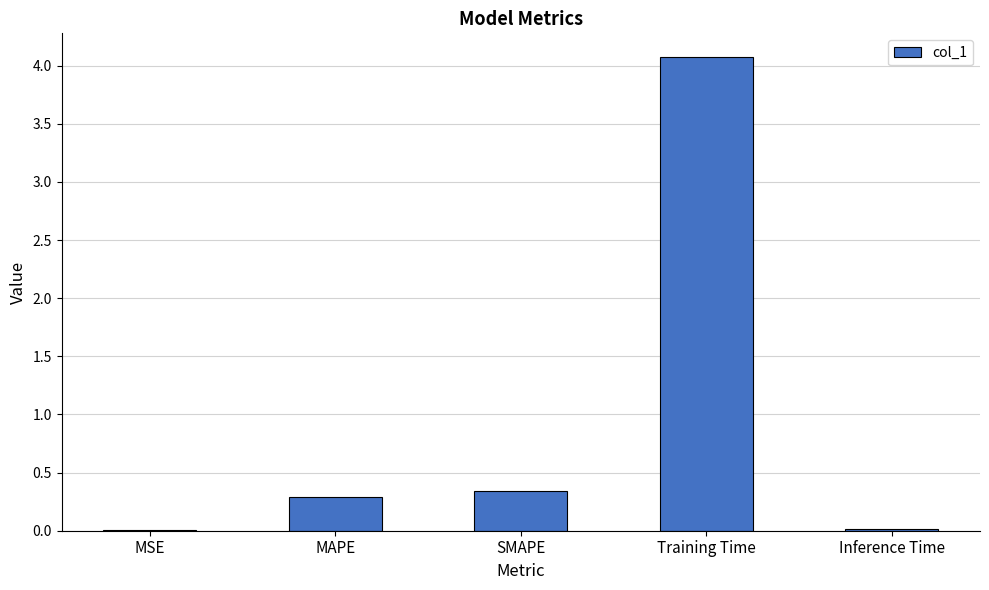

Are the bars grouped side by side (vs. stacked)?

No